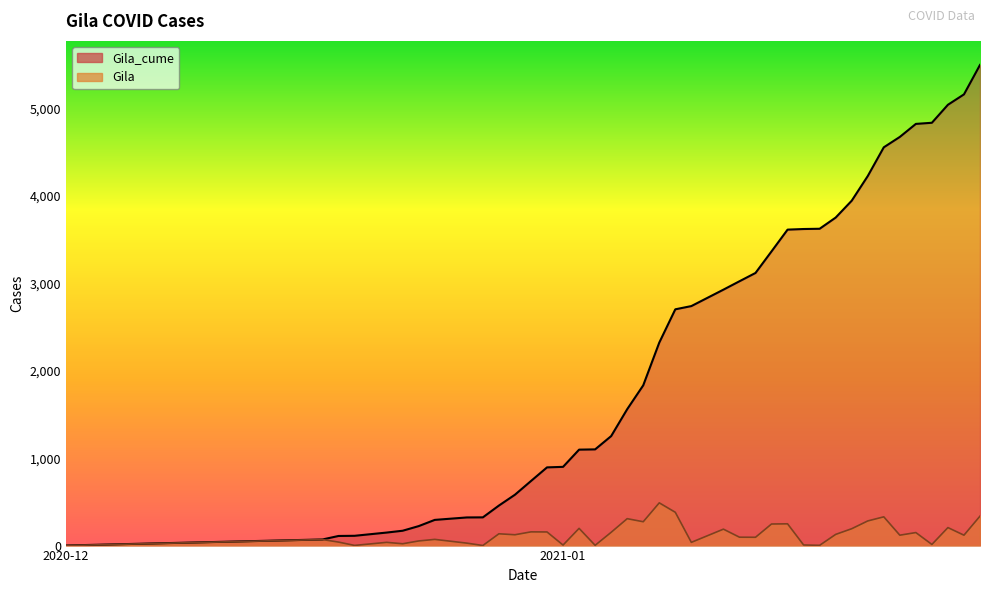

True or false: Gila_cume and Gila cross at least once.

False